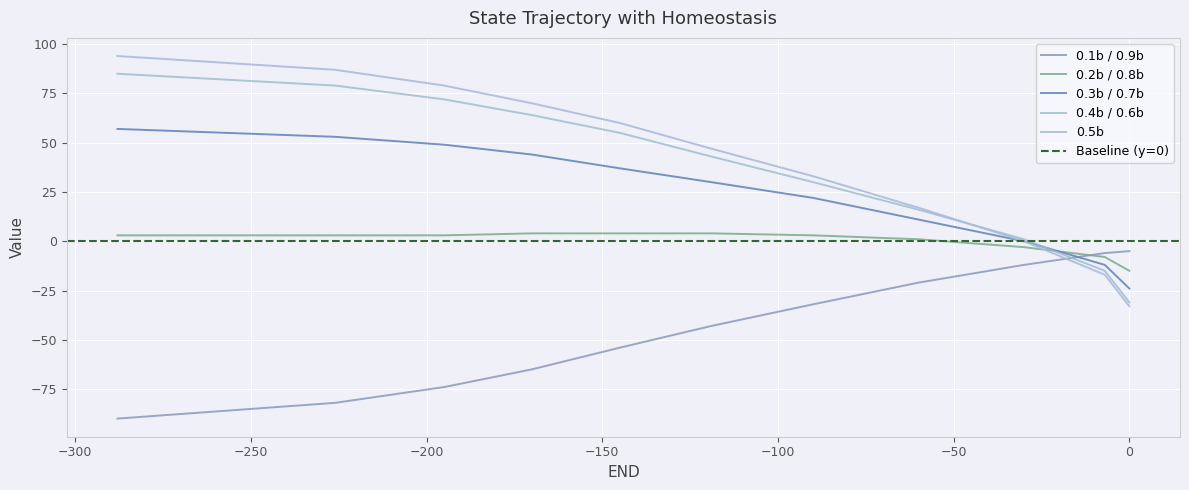

At TOP, list the series in order from largest to smallest.

0.5b, 0.4b / 0.6b, 0.3b / 0.7b, 0.2b / 0.8b, 0.1b / 0.9b